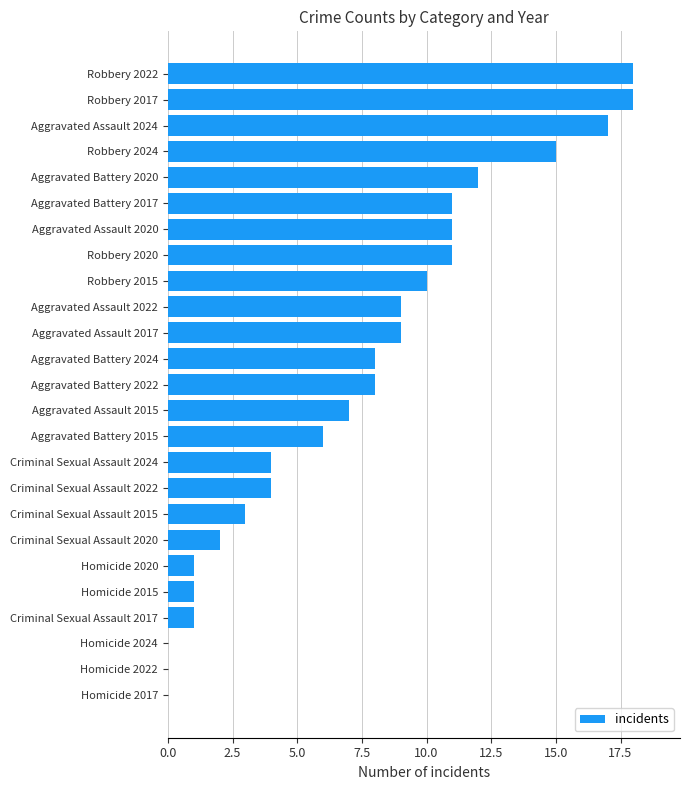

The value at Homicide 2022 is 0. True or false?

True